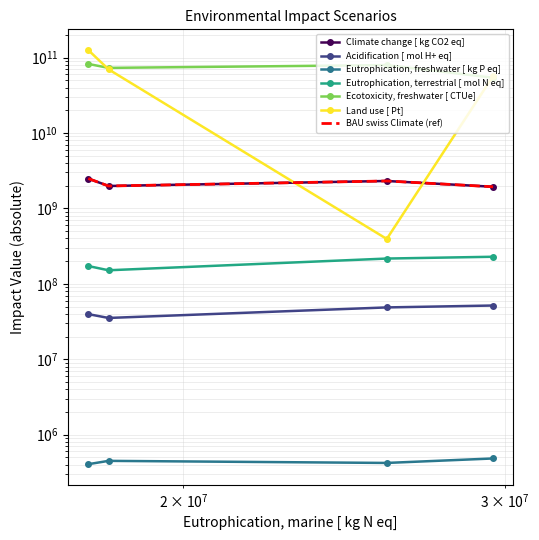

What is the difference between the Acidification [ mol H+ eq] values at BAU lancet and BAU swiss?

4385678.1